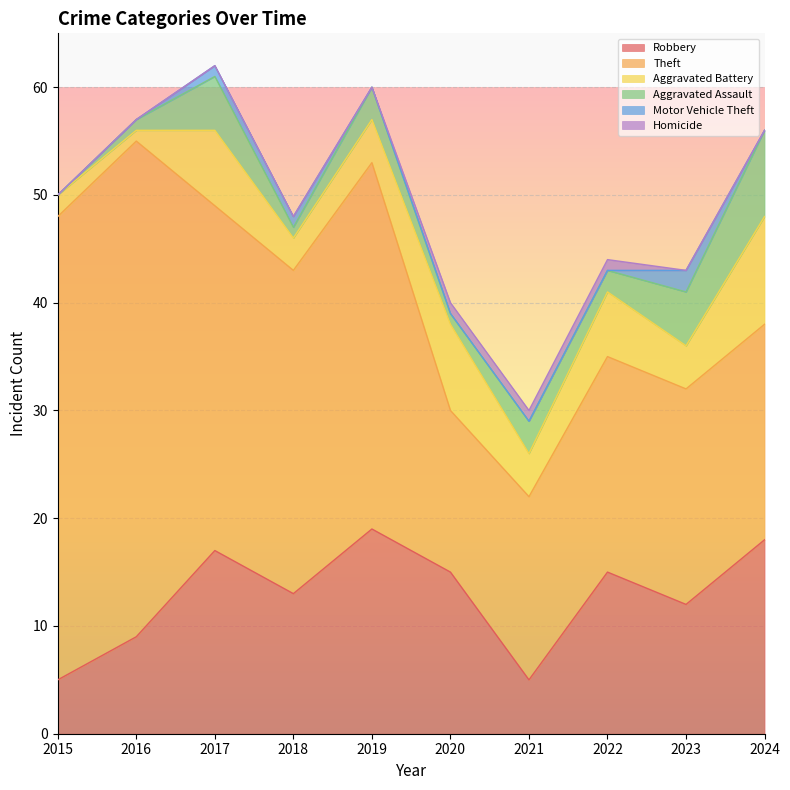

Which series has the largest total across all categories?

Theft